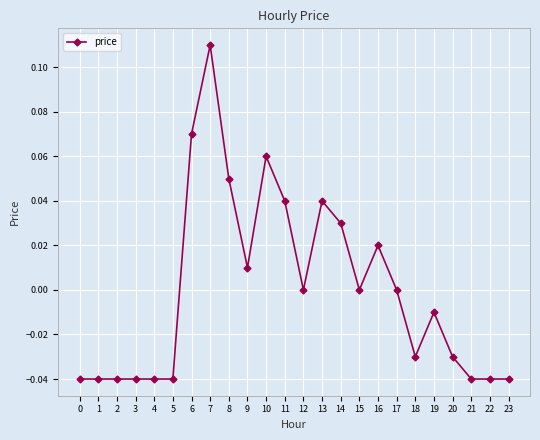

Is it true that the value at 2 is -0.0?

True